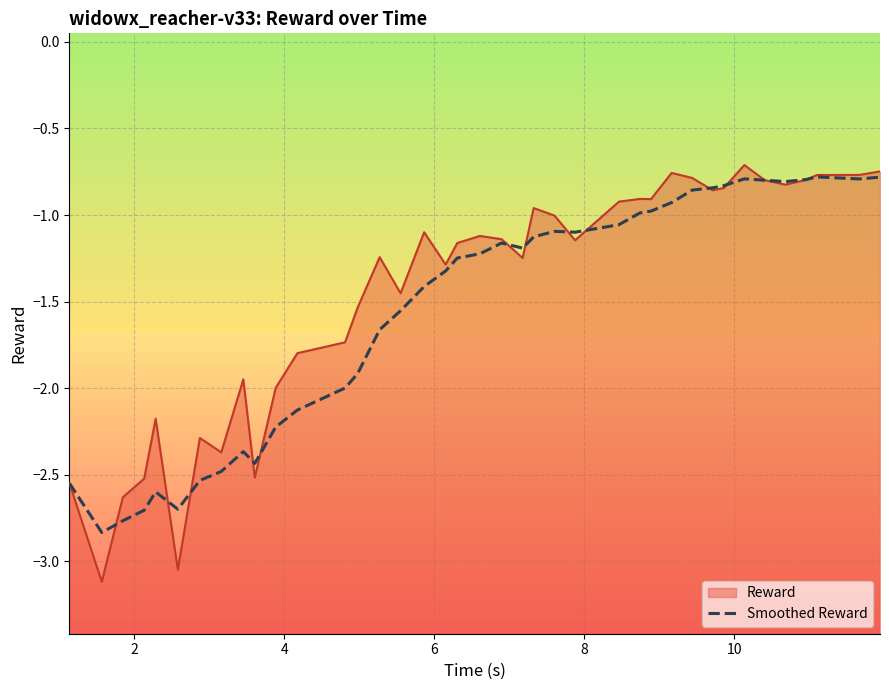

What is the greatest value displayed?

-0.8